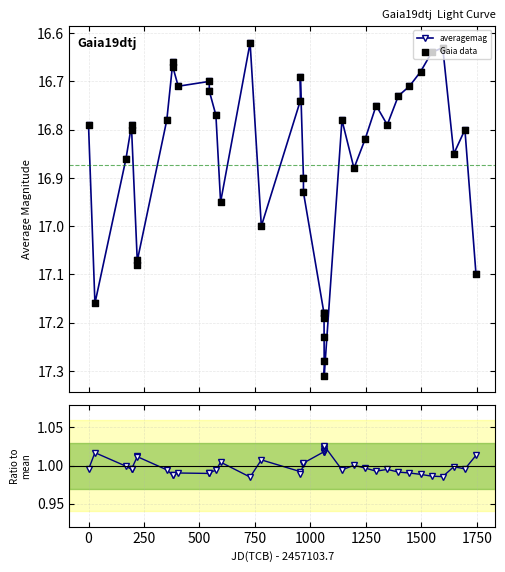

Which series reaches the maximum Y coordinate?

averagemag